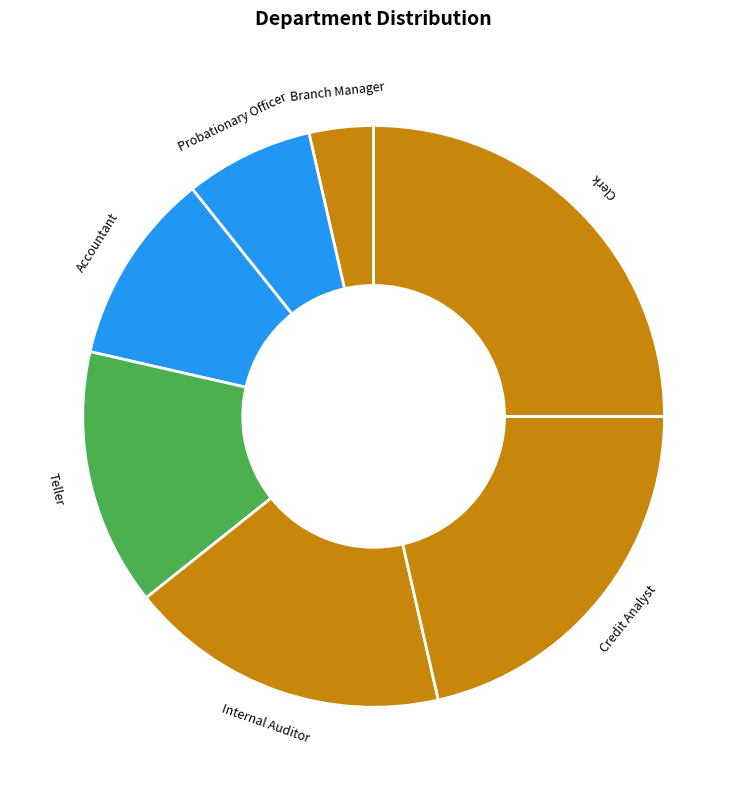

Which has a higher value, Credit Analyst or Internal Auditor?

Credit Analyst